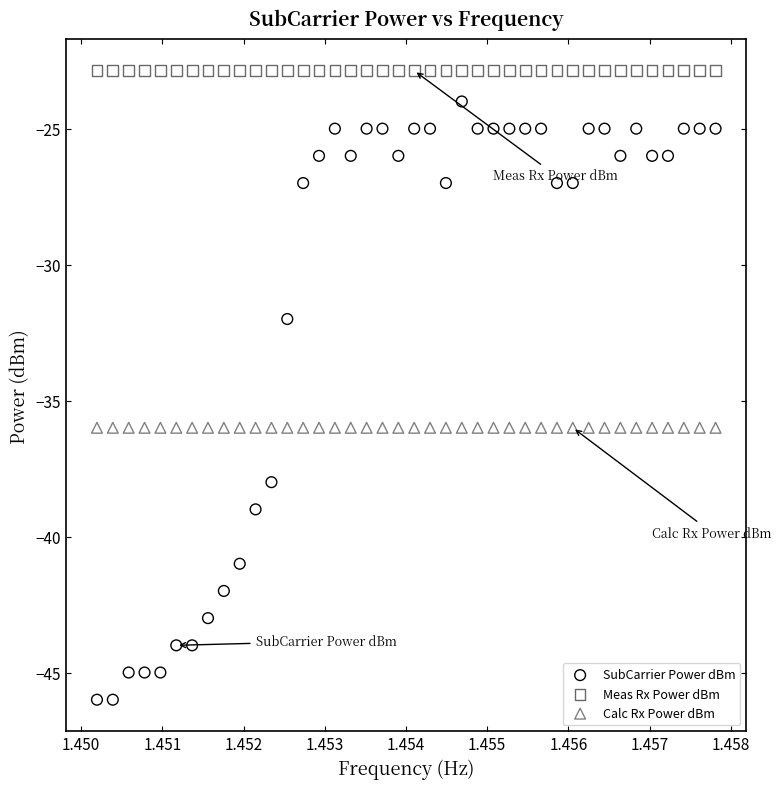

Which series reaches the minimum Y coordinate?

SubCarrier Power dBm